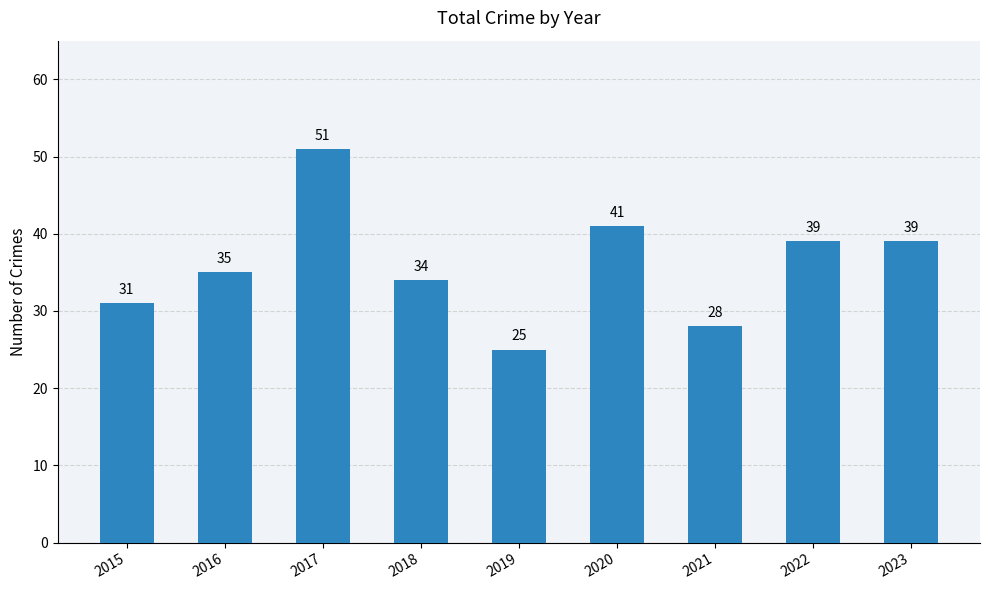

The chart shows a value of 39 at 2022. True or false?

True